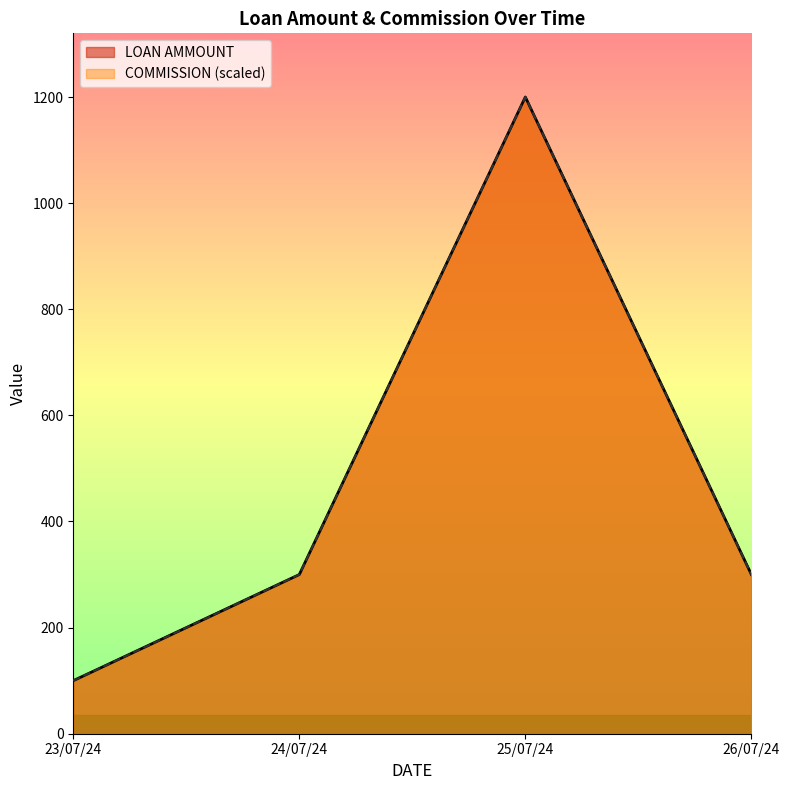

The value of COMMISSION at 25/07/24 is 833. True or false?

False